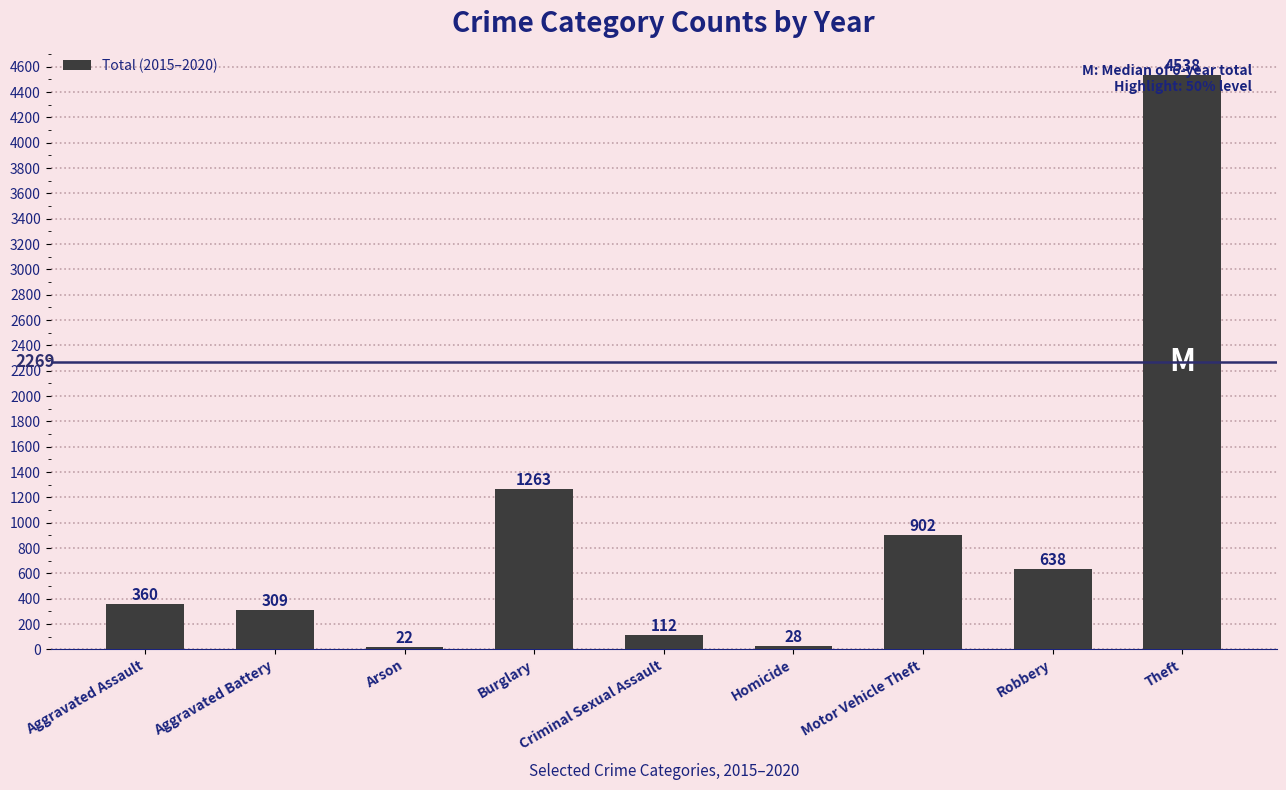

Are the bars horizontal?

No